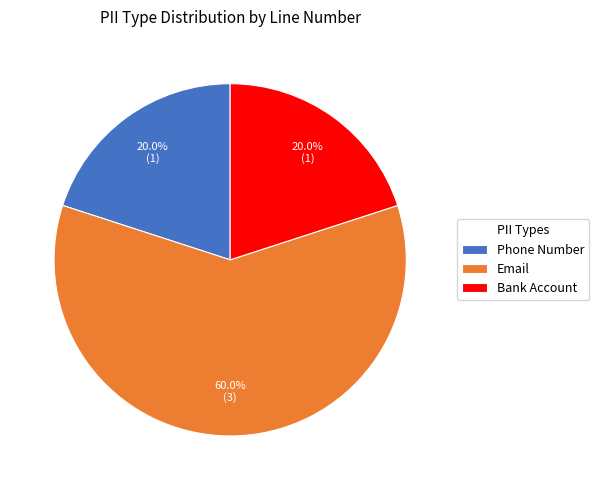

True or false: Bank Account accounts for 20% of the total.

True